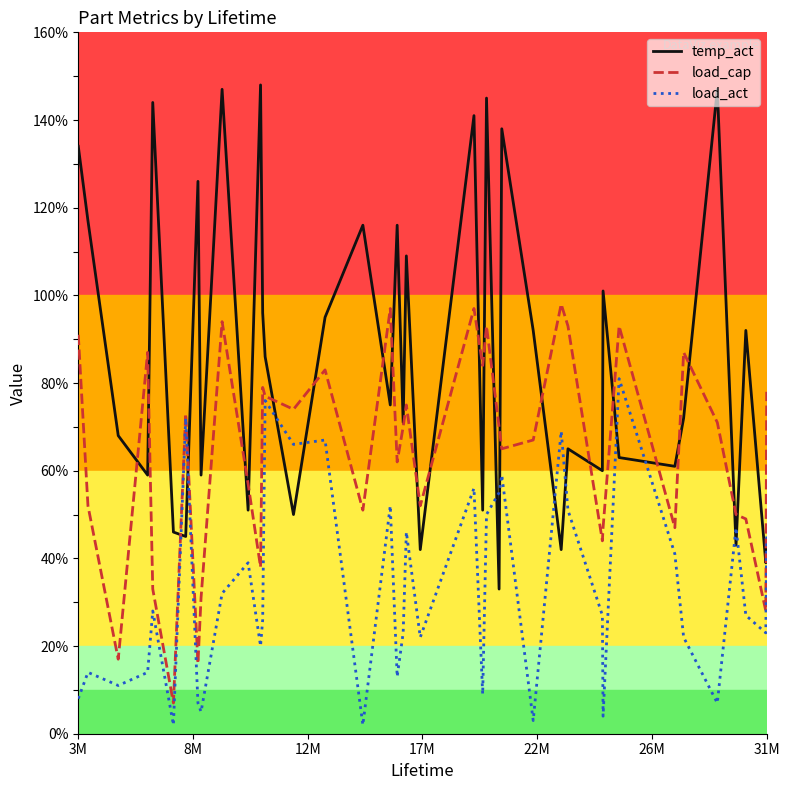

True or false: load_cap and temp_act cross at least once.

True